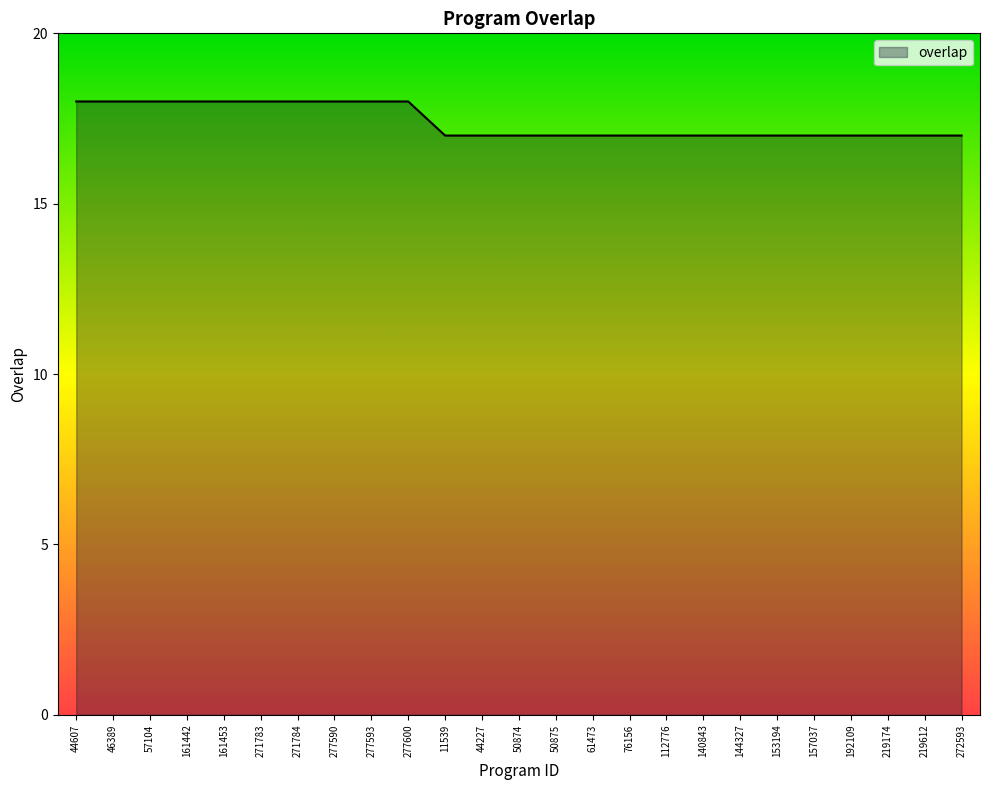

What position from the right is 161442?

22